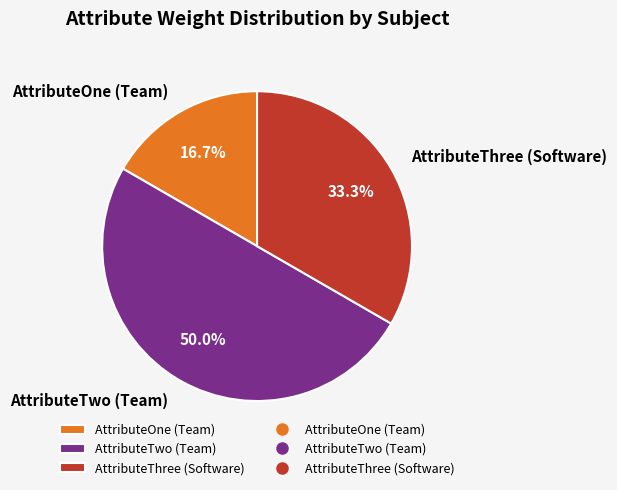

Approximately how many times larger is the value at AttributeTwo (Team) compared to AttributeOne (Team)?

3.0